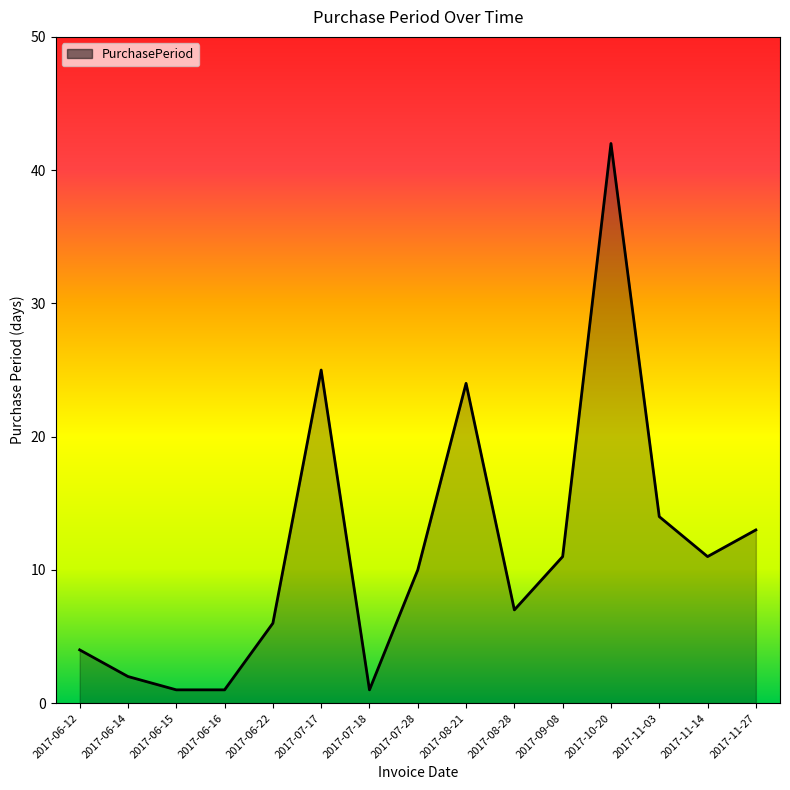

What is the difference between the second highest and second lowest values?

24